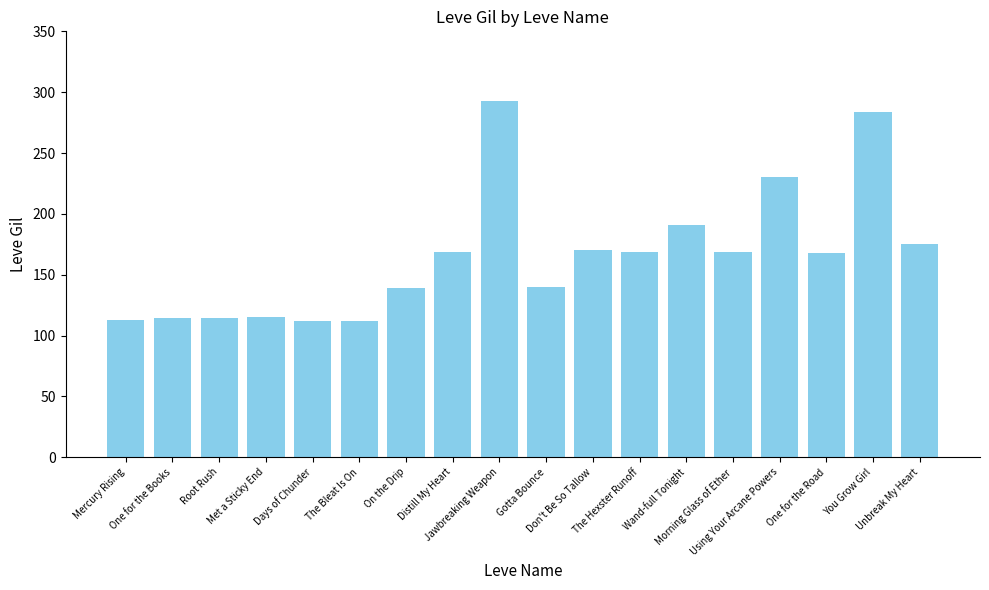

What is the greatest value displayed?

293